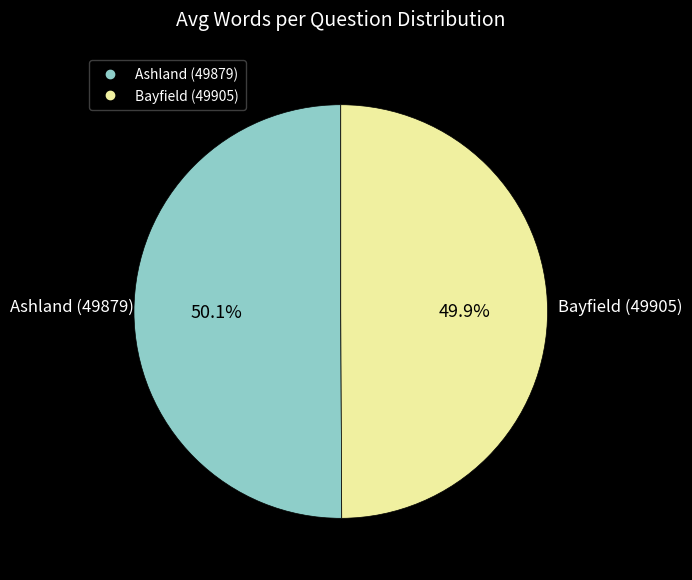

Do Ashland (49879) and Bayfield (49905) together represent more than half of the pie?

Yes